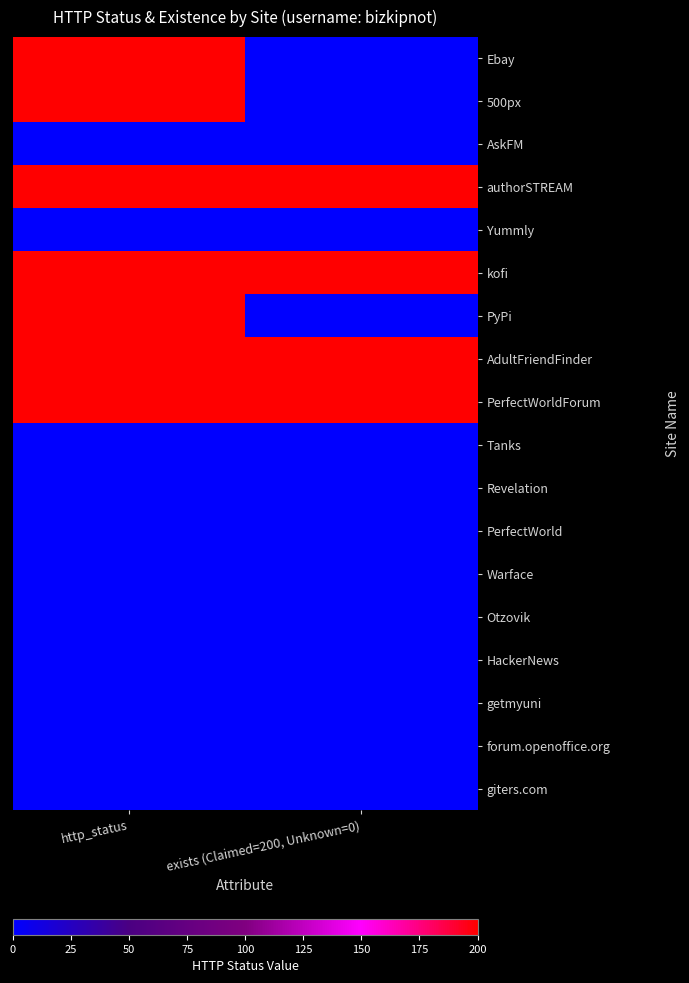

Count the number of data series in this chart.

18